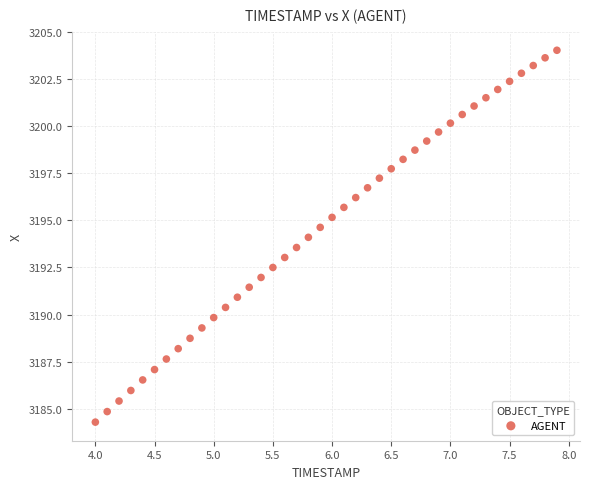

What is the range of X values (max minus min)?

3.9